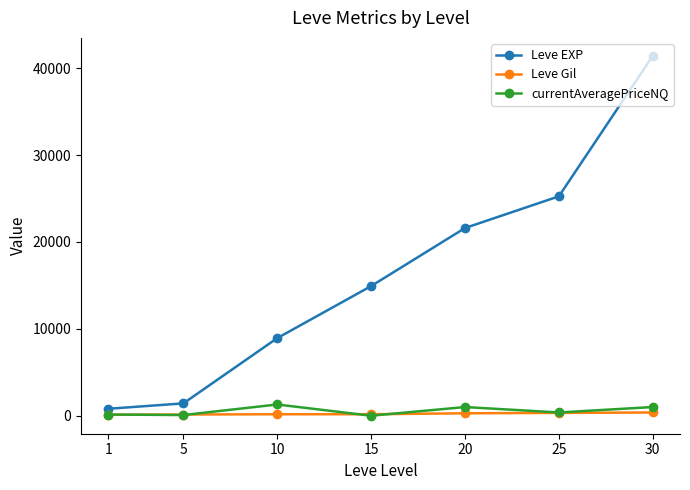

True or false: Leve EXP and Leve Gil intersect in this chart.

False